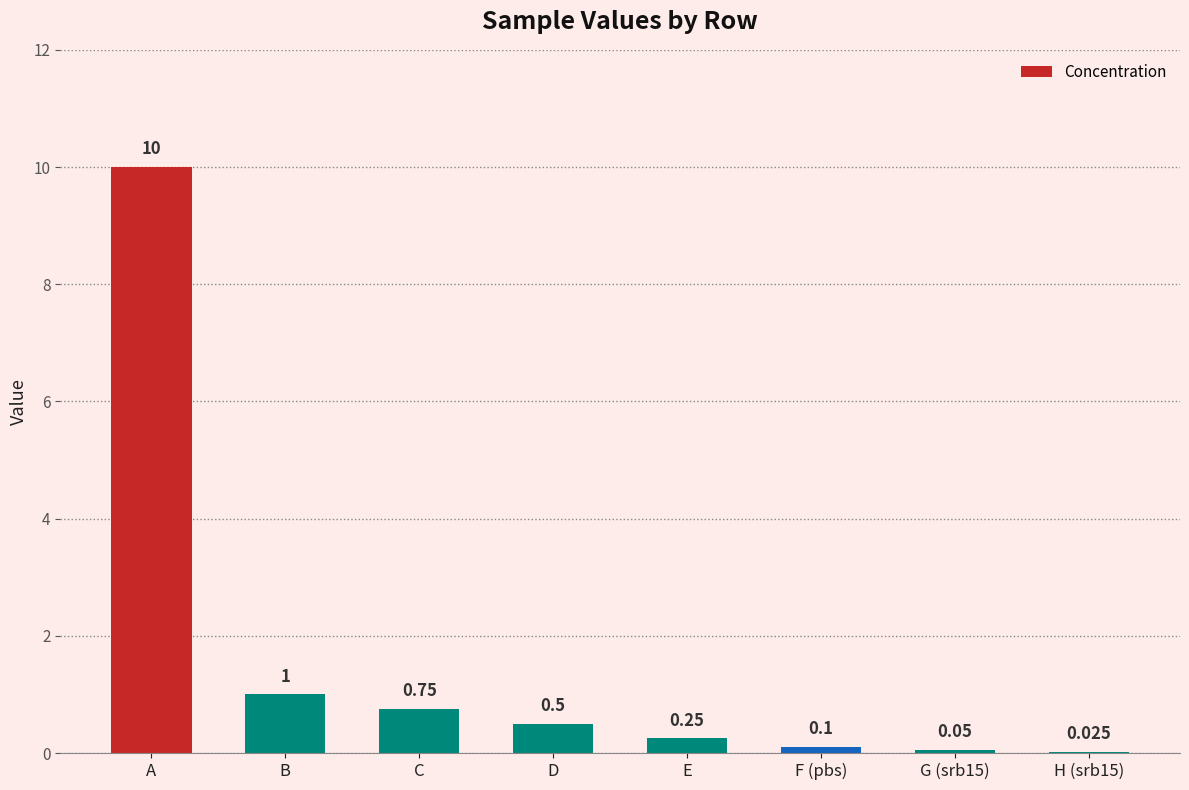

Between H (srb15) and F (pbs), which is larger?

F (pbs)